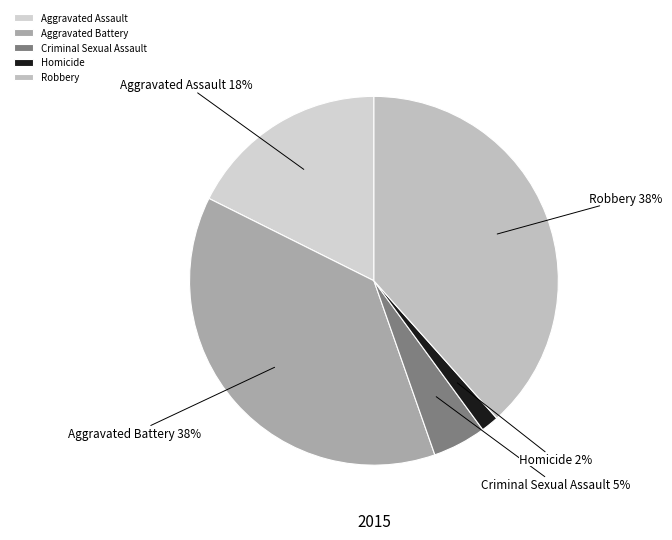

What is the smallest slice in the pie chart?

Homicide